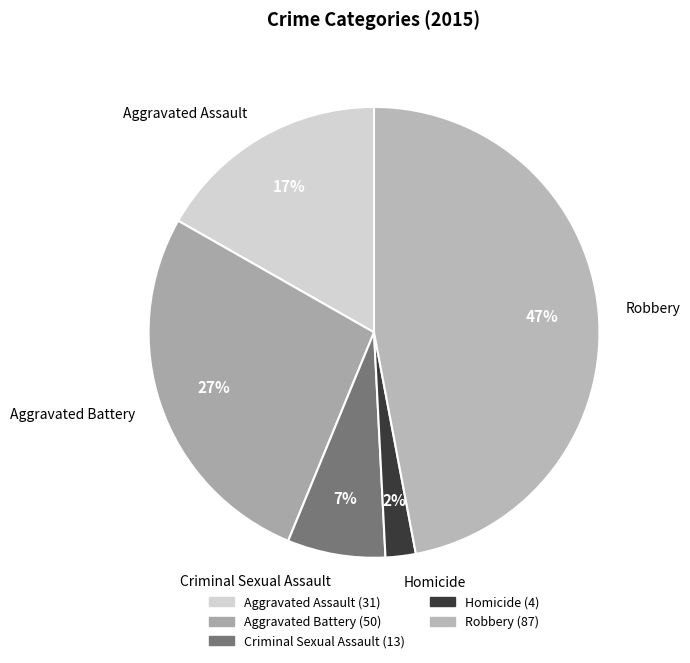

What is the ratio of the value at Robbery to the value at Aggravated Battery?

1.7